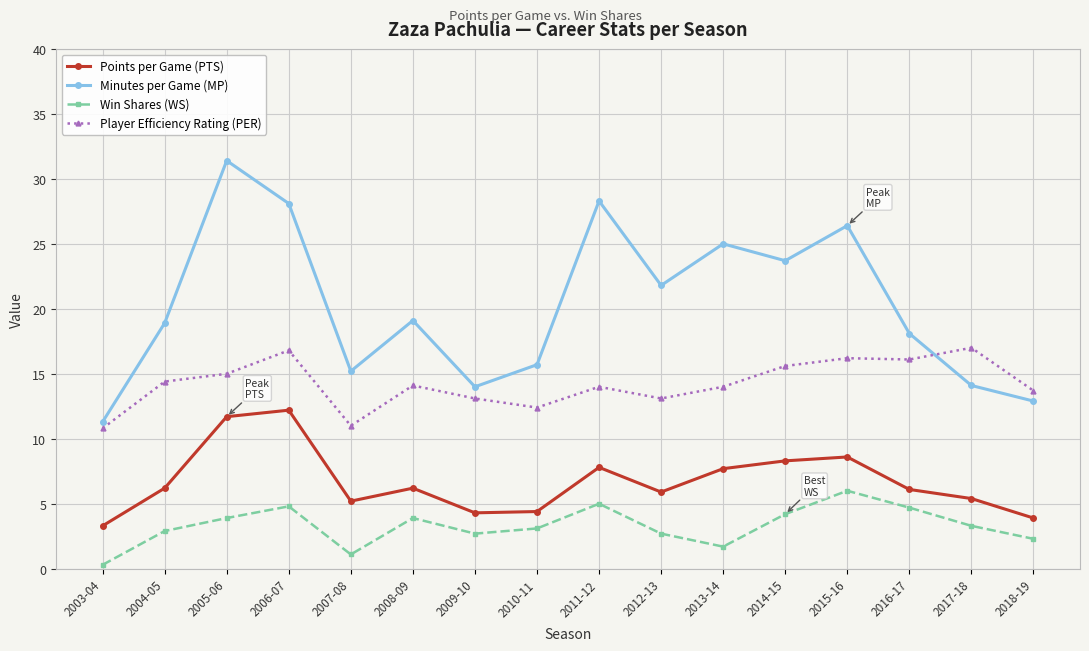

What is the minimum value for Points per Game (PTS)?

3.3